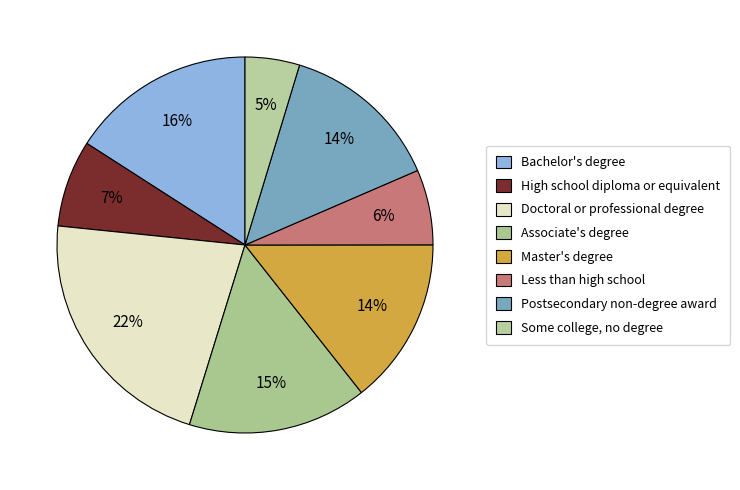

Does Postsecondary non-degree award represent more than half of the total?

No